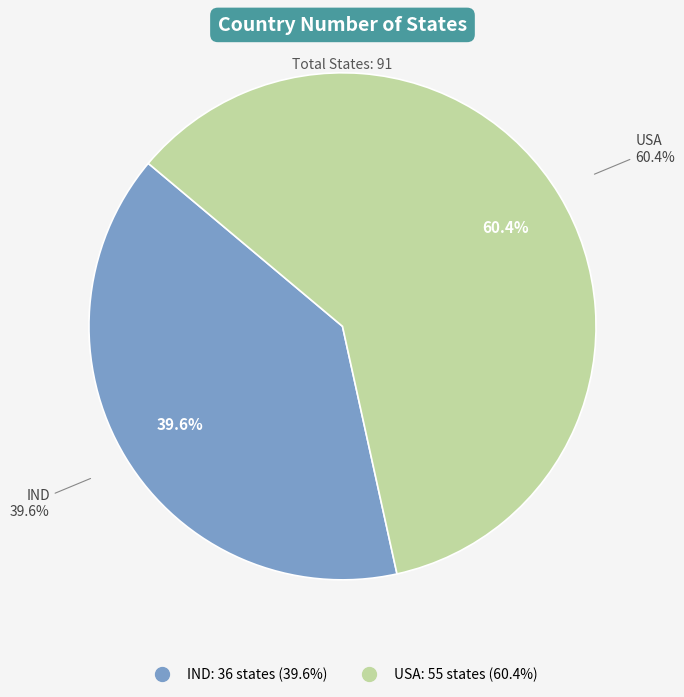

Is there any slice that represents more than half of the pie?

Yes